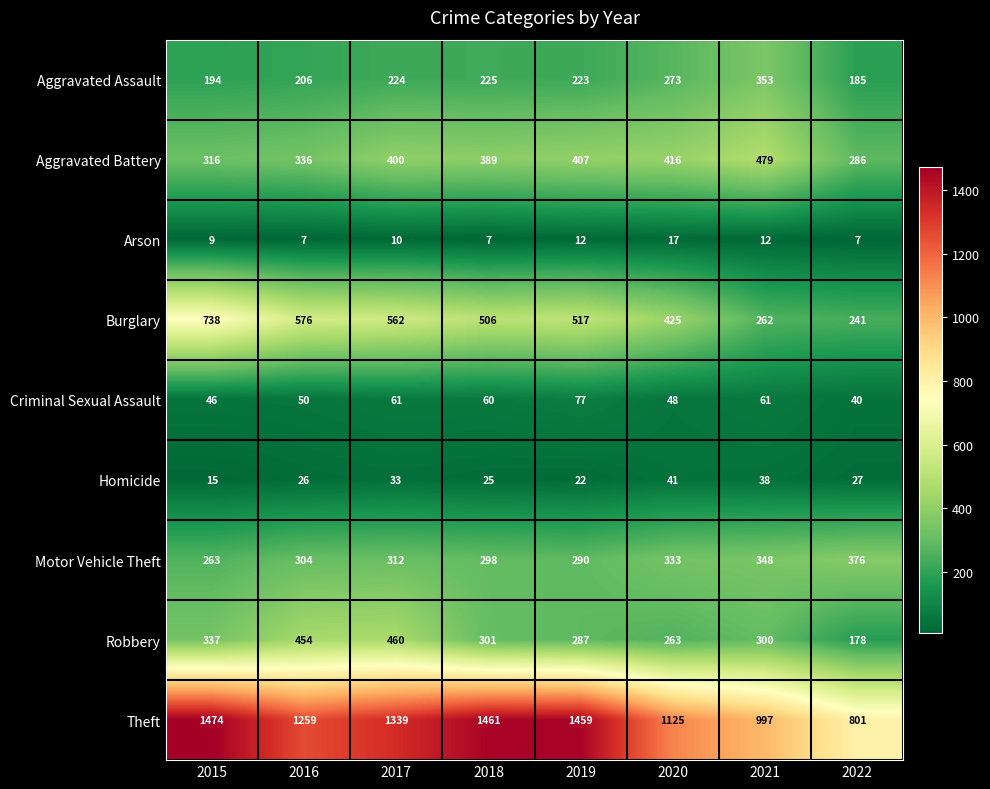

What is the total value across all series at 2016?

3218